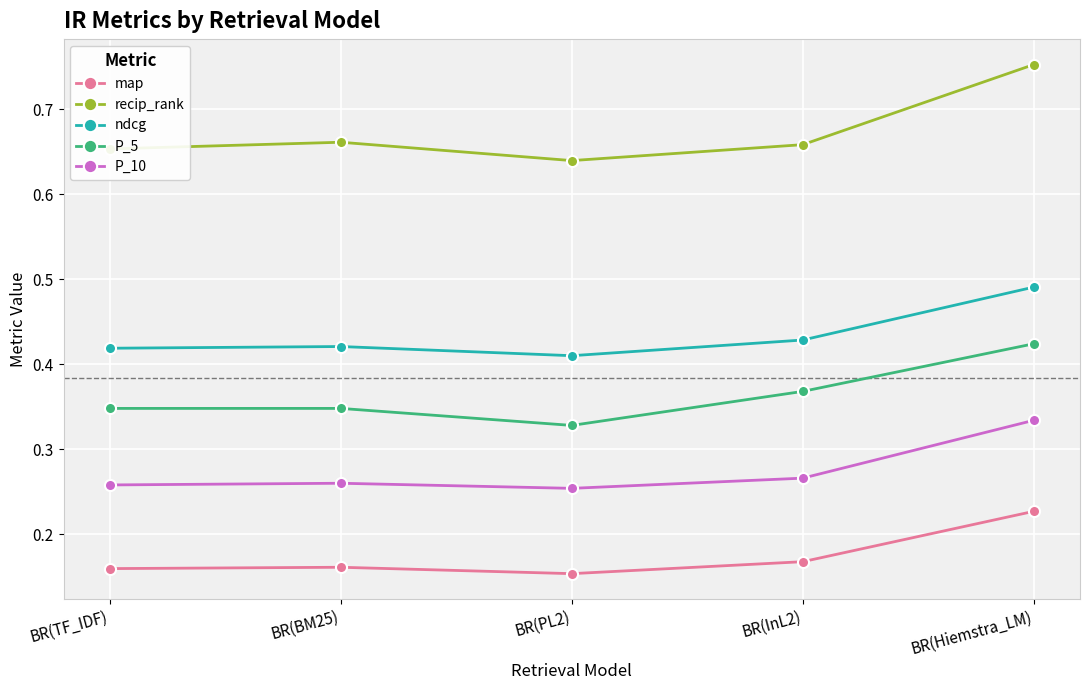

Rank the series at BR(PL2) from lowest to highest value.

map, P_10, P_5, ndcg, recip_rank